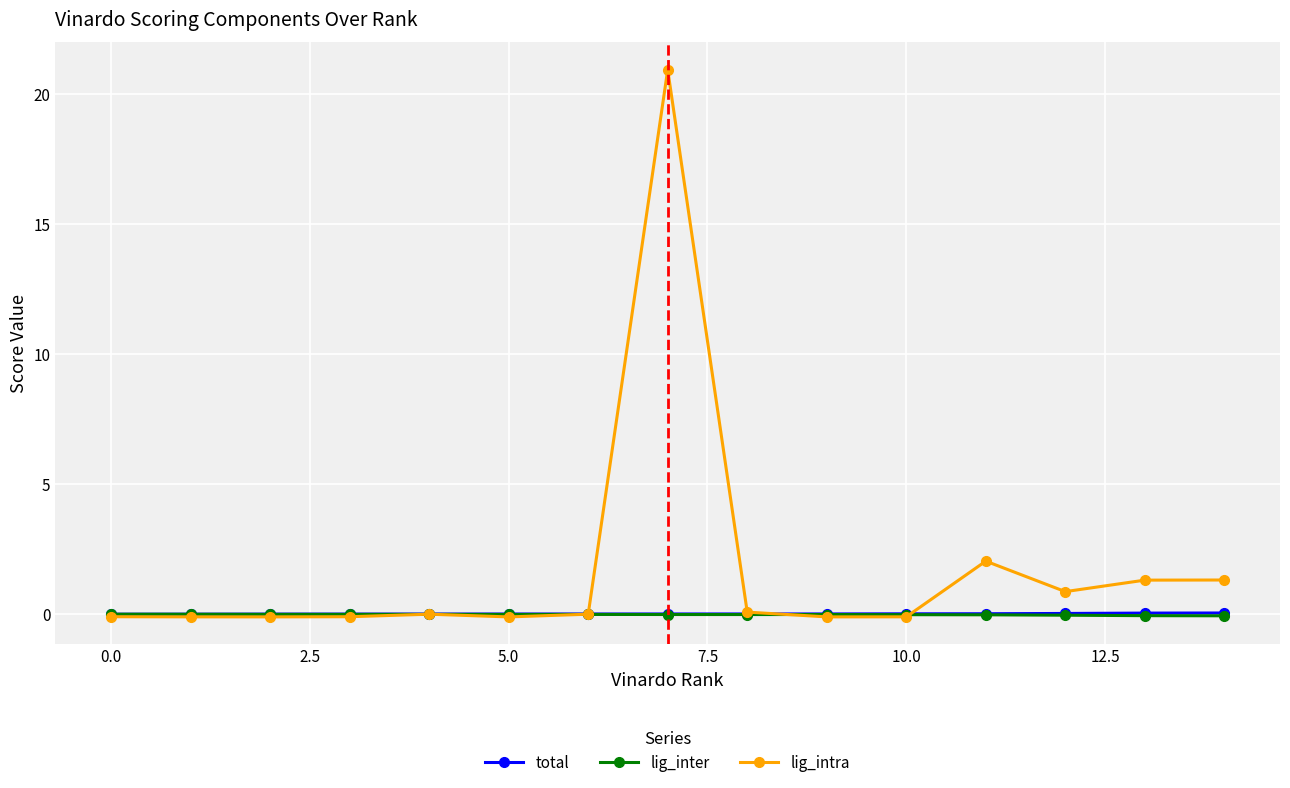

Which series has the largest range (max minus min)?

lig_intra